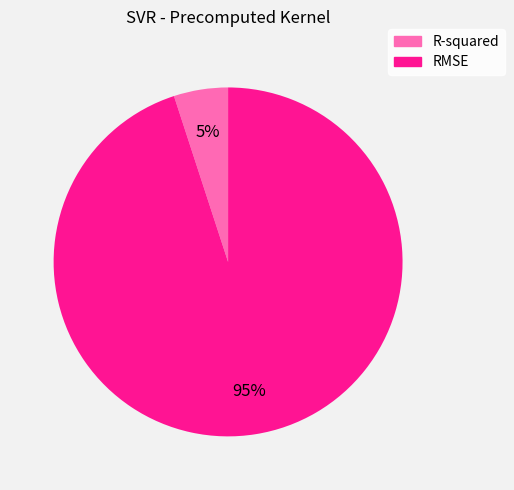

To the nearest percent, what portion does RMSE represent?

95%